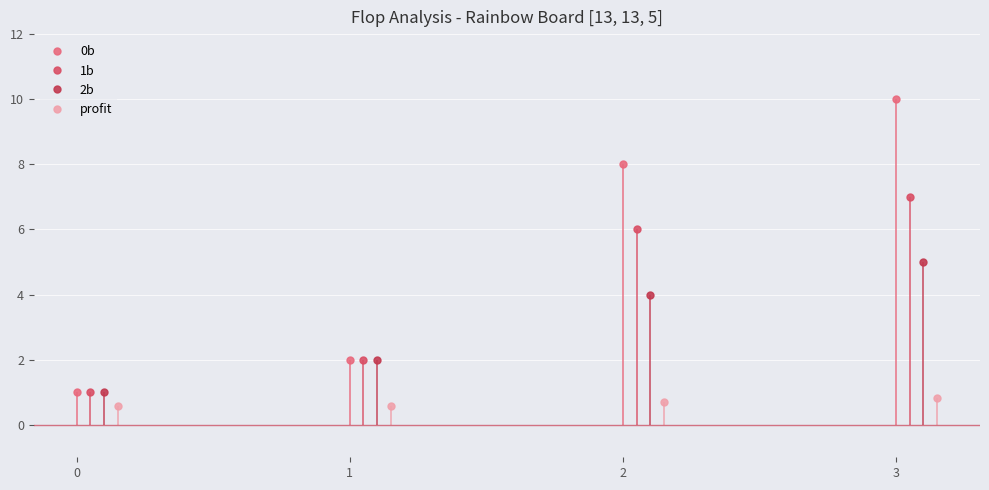

True or false: profit has a value of 0.3 at 0.

False